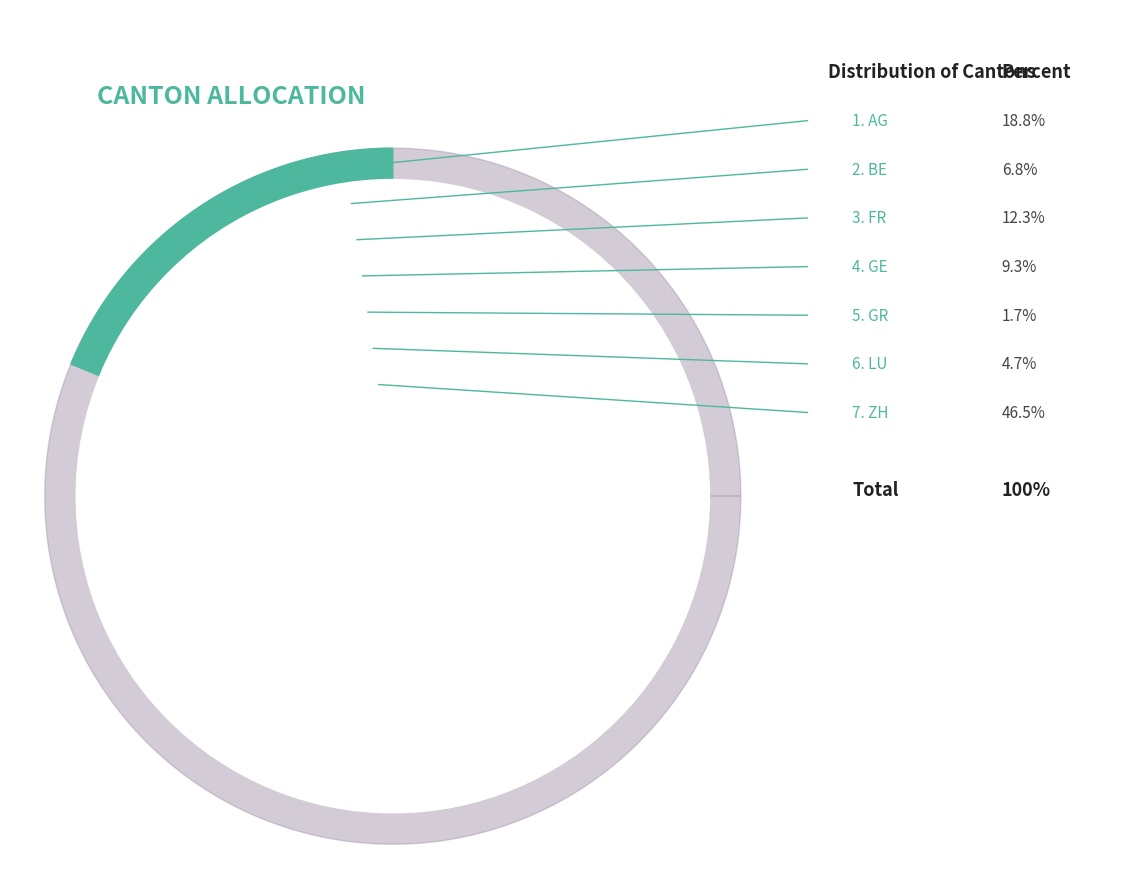

Combined, do AG and GE account for over 50%?

No